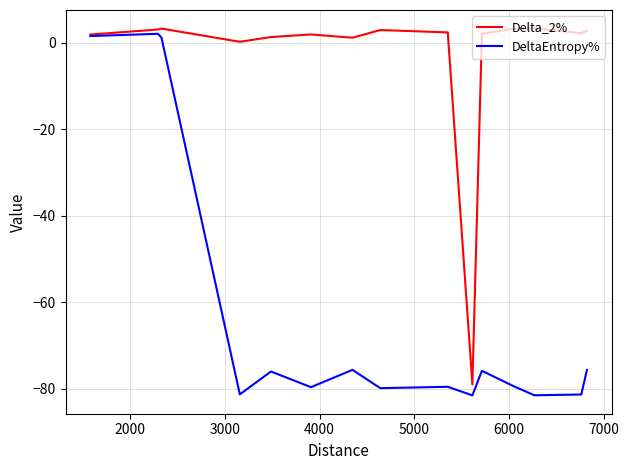

What is the maximum value shown in the chart?

3.3